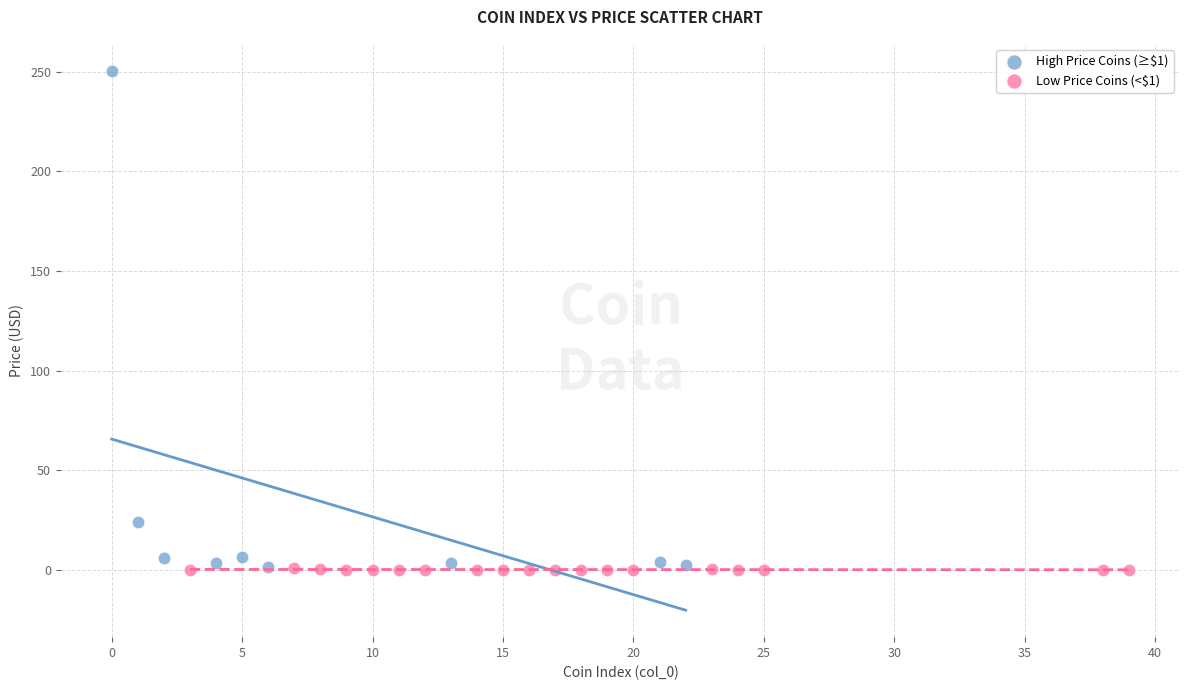

Which series has the largest Y range (max minus min)?

High Price Coins (≥$1)